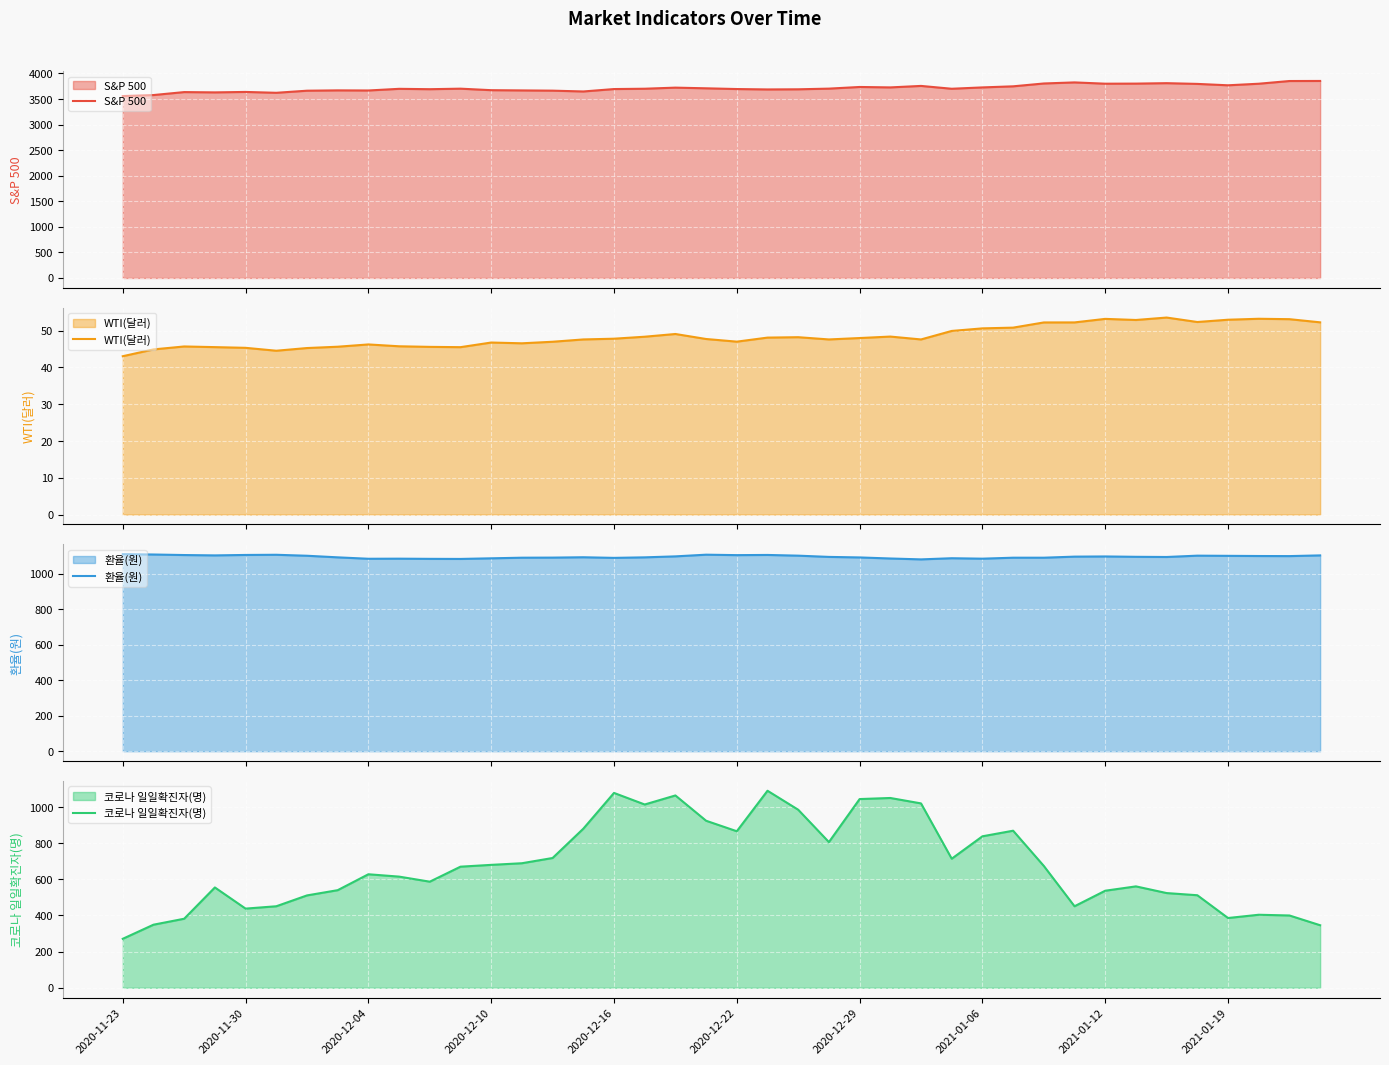

What is the difference between the maximum and minimum values in the WTI(달러) series?

10.5